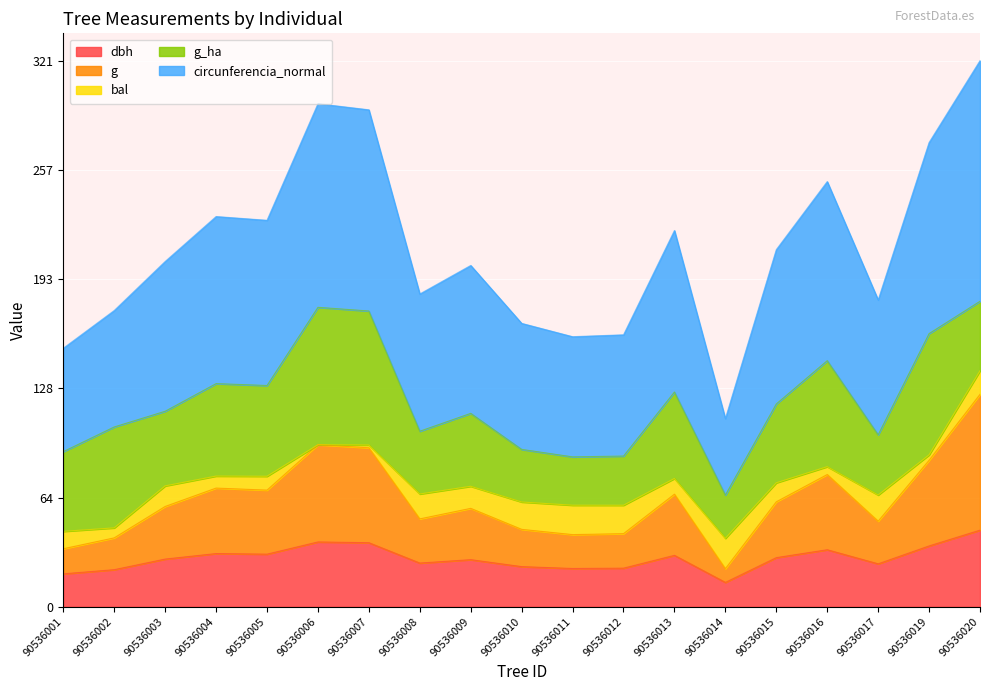

Read the dbh value at 90536004.

31.4